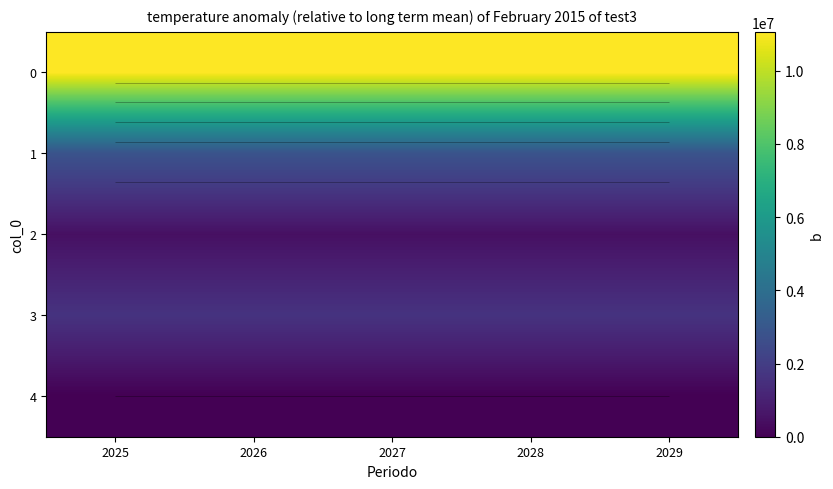

At which category is the sum across all series the highest?

2025